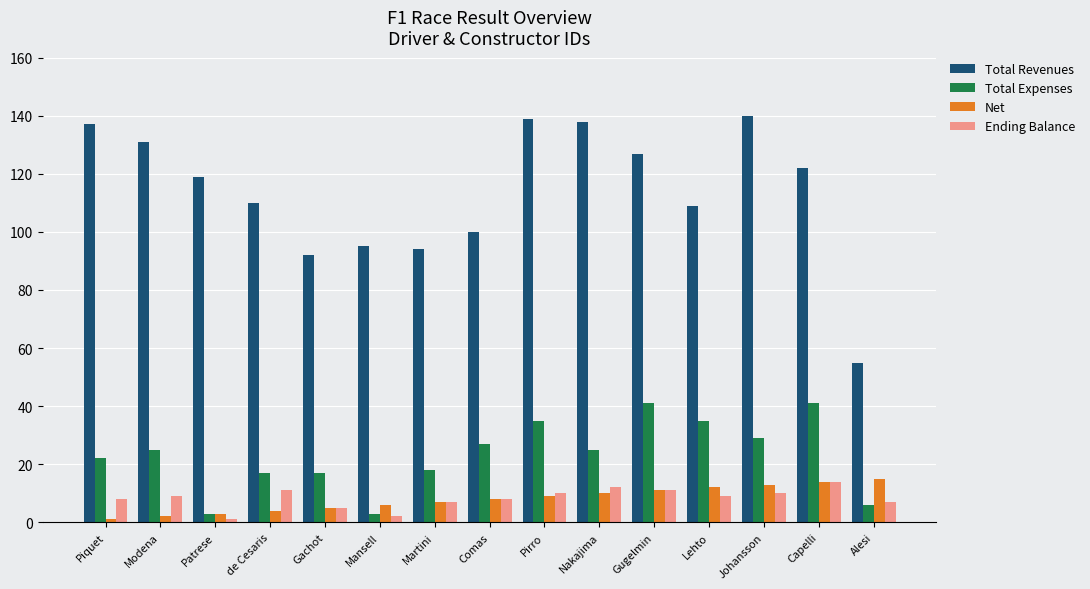

Is it true that Net equals 15 at Alesi?

True